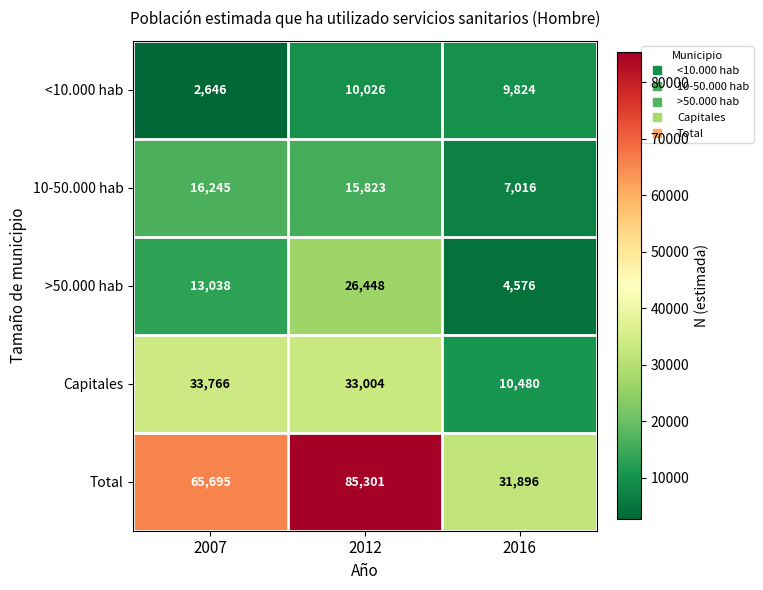

Reading left to right, list all the values displayed in this chart.

<10.000 hab: 2007=2646	2012=10026	2016=9824
10-50.000 hab: 2007=16245	2012=15823	2016=7016
>50.000 hab: 2007=13038	2012=26448	2016=4576
Capitales: 2007=33766	2012=33004	2016=10480
Total: 2007=65695	2012=85301	2016=31896